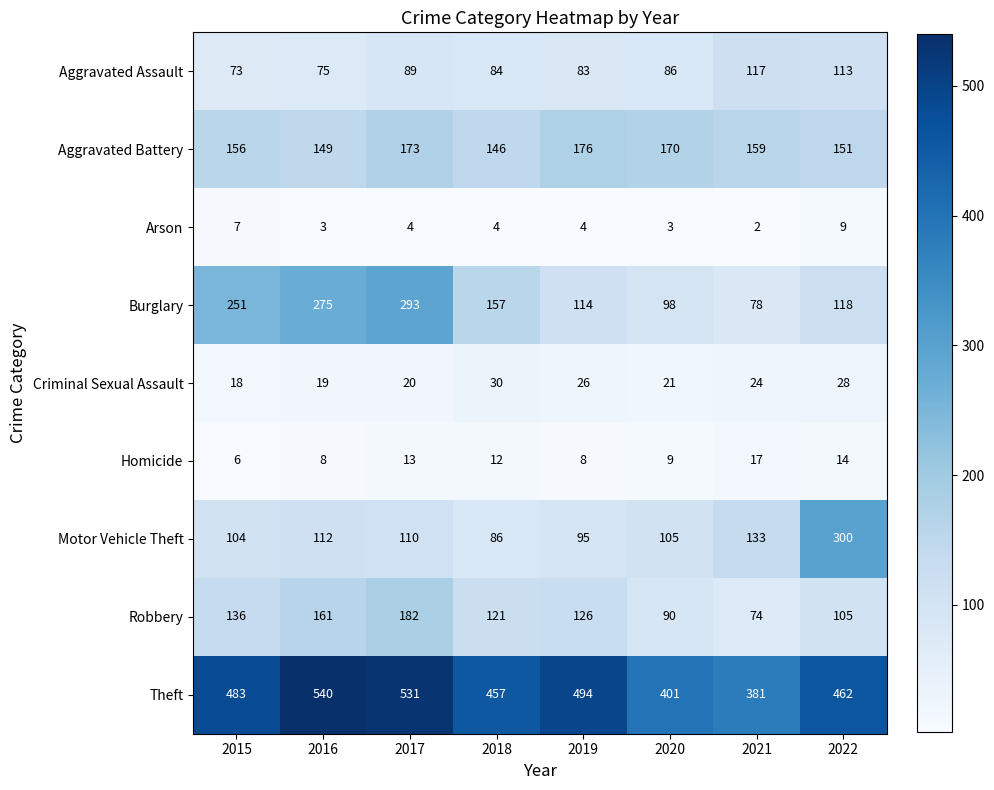

What value does the Aggravated Battery series have at 2015?

156